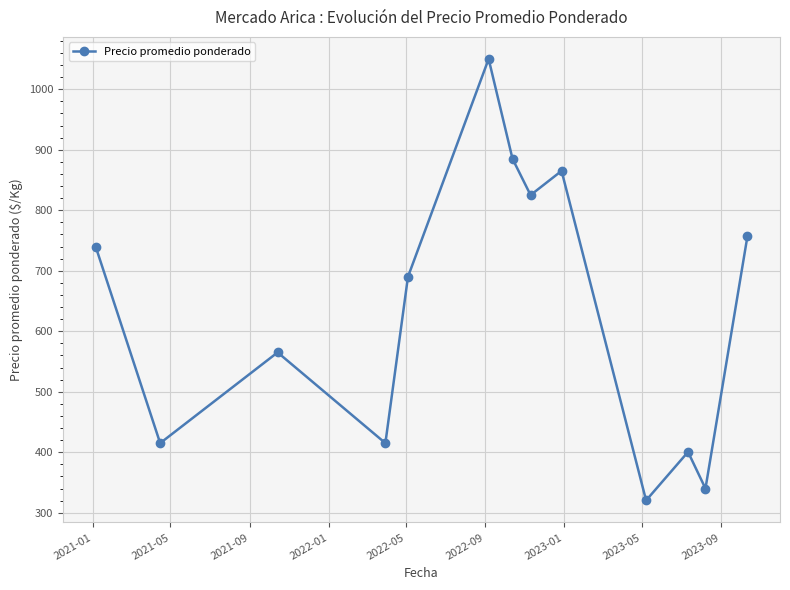

What is the minimum value shown in the chart?

320.3